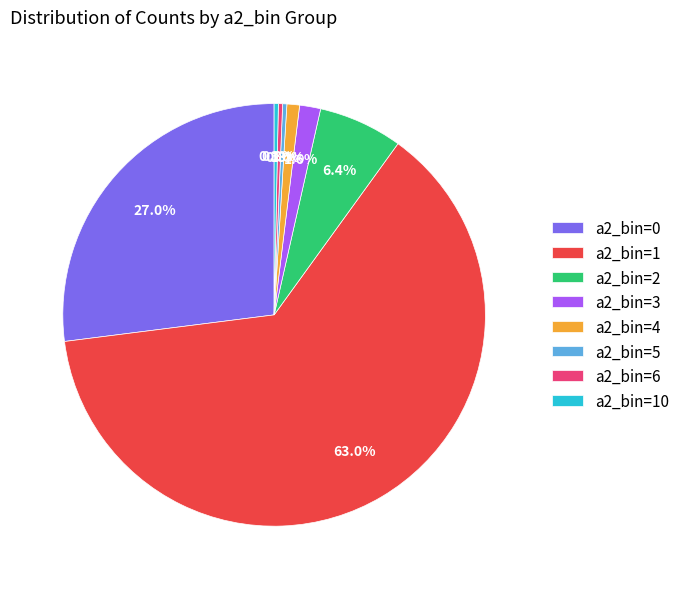

Which slice is the largest?

a2_bin=1